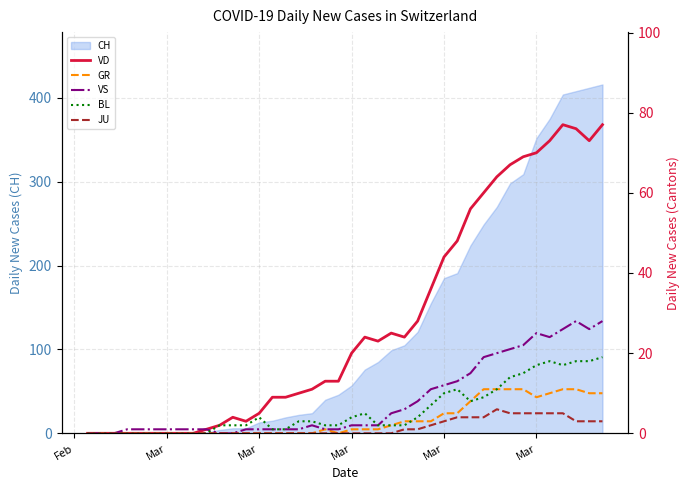

Does the chart have visible grid lines?

Yes